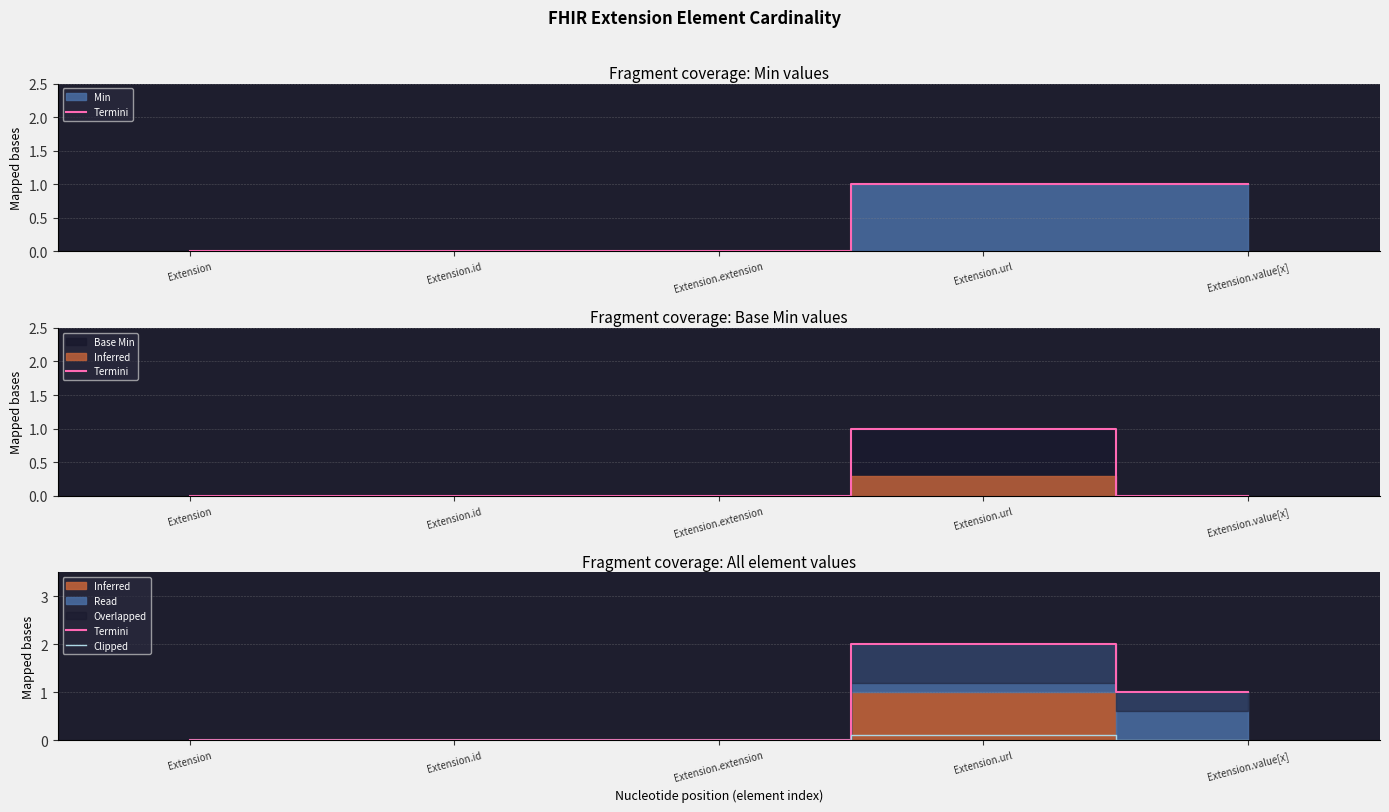

Reading left to right, extract all data points from this chart.

Termini: Extension=0.0	Extension.id=0.0	Extension.extension=0.0	Extension.url=2.0	Extension.value[x]=1.0
Clipped: Extension=0.0	Extension.id=0.0	Extension.extension=0.0	Extension.url=0.1	Extension.value[x]=0.0